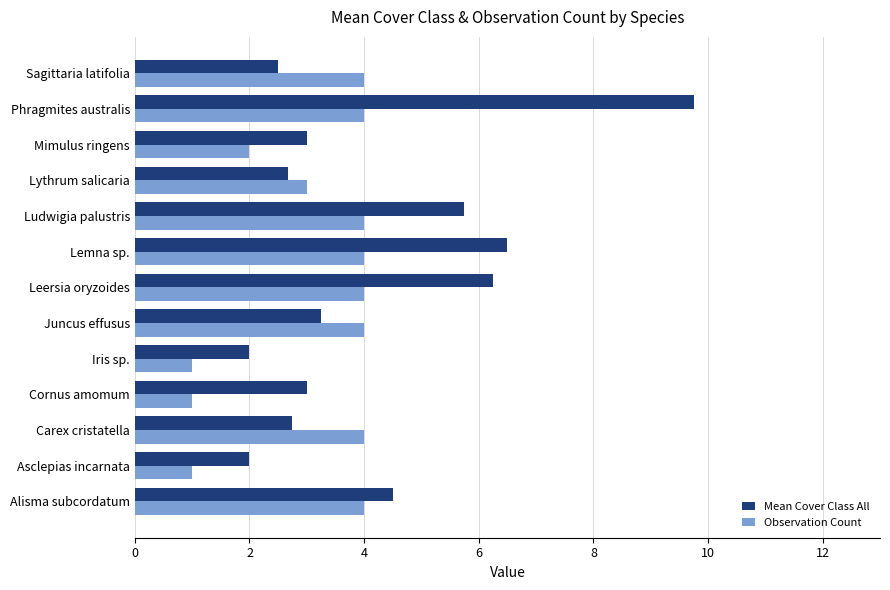

Which series changed the most between Alisma subcordatum and Leersia oryzoides?

Mean Cover Class All